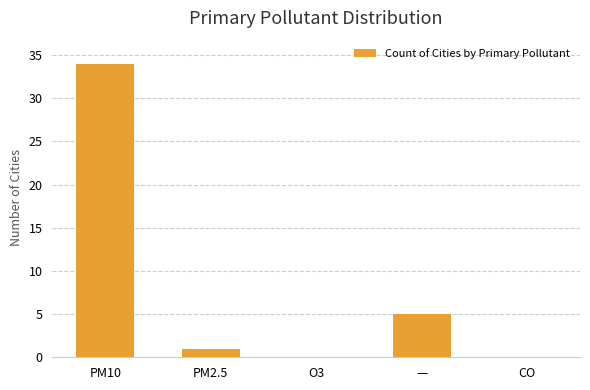

Reading left to right, list all the values displayed in this chart.

34	1	0	5	0